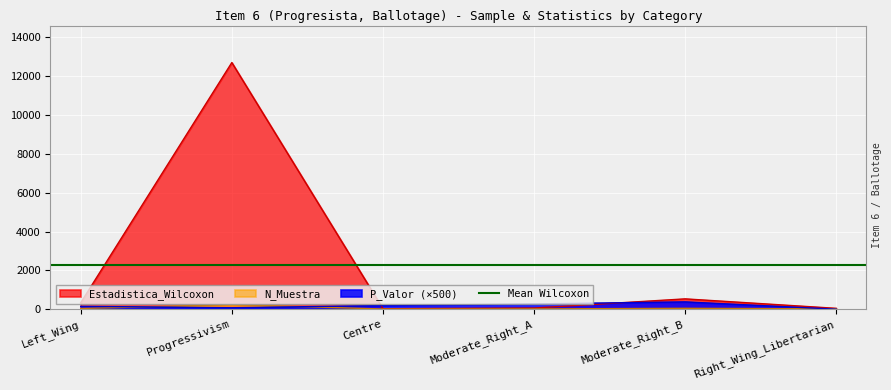

Which category has the highest value in the Estadistica_Wilcoxon series?

Progressivism